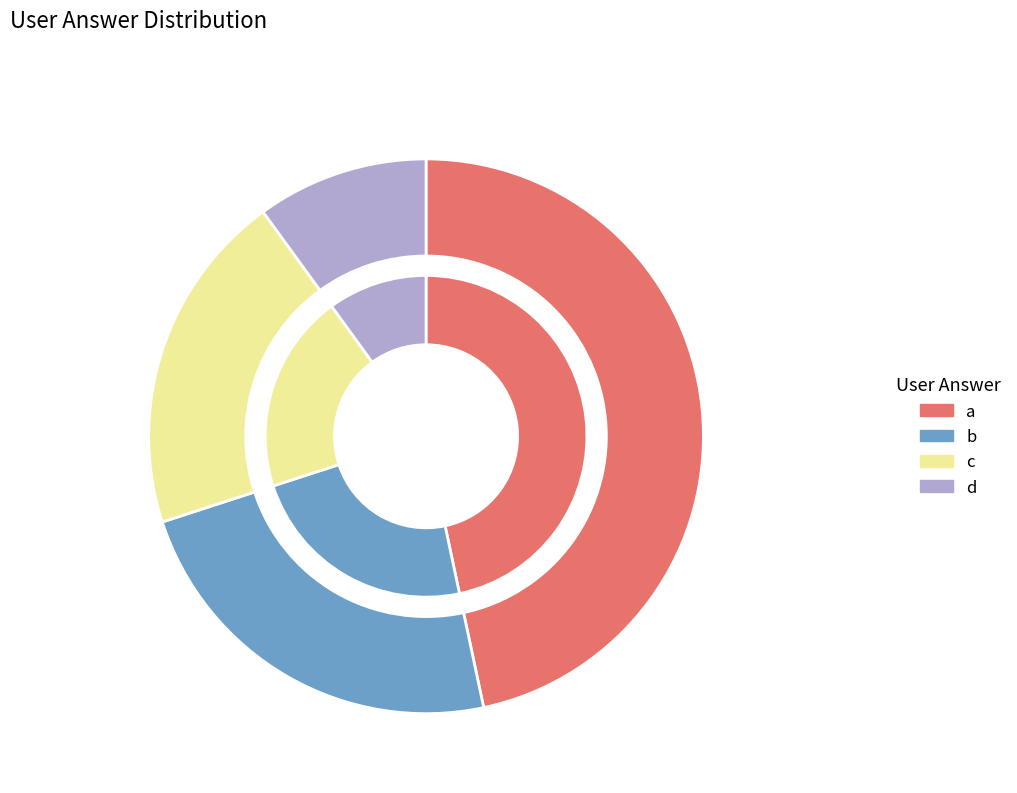

Which slice is the smallest?

d